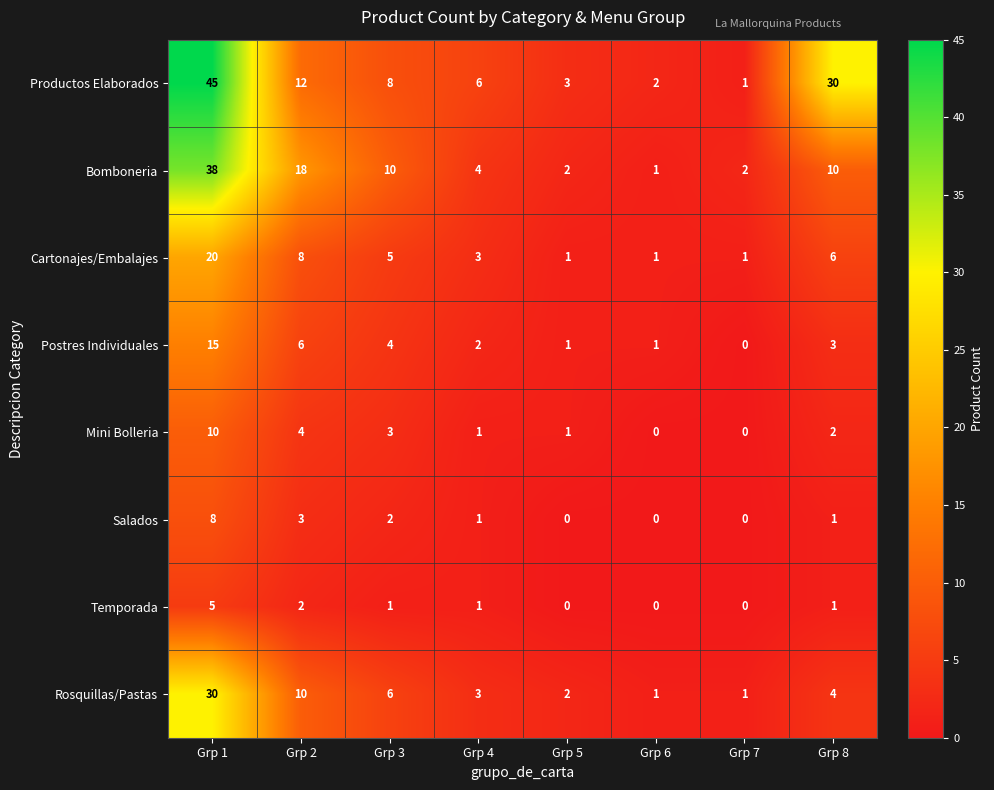

Which series has the widest spread of values?

Productos Elaborados